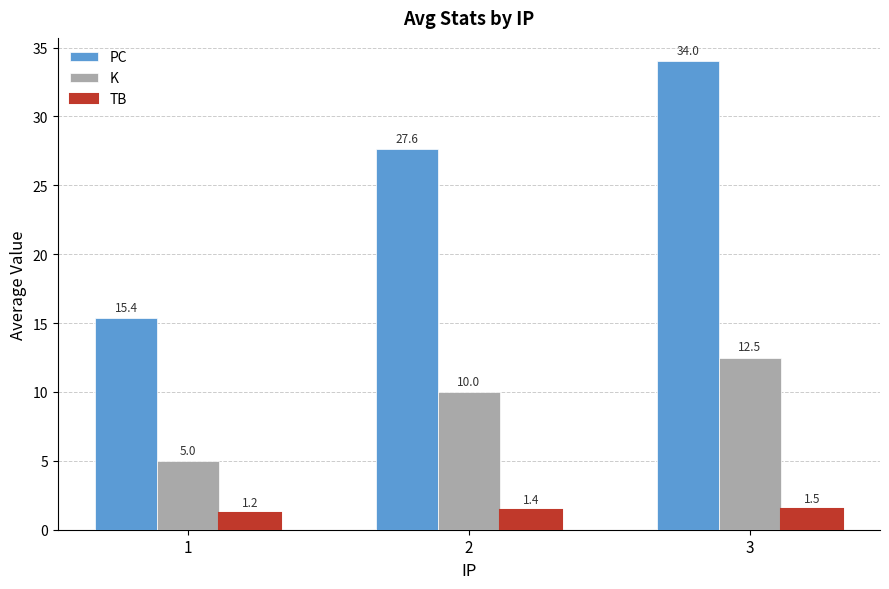

Are the bars grouped side by side (vs. stacked)?

Yes